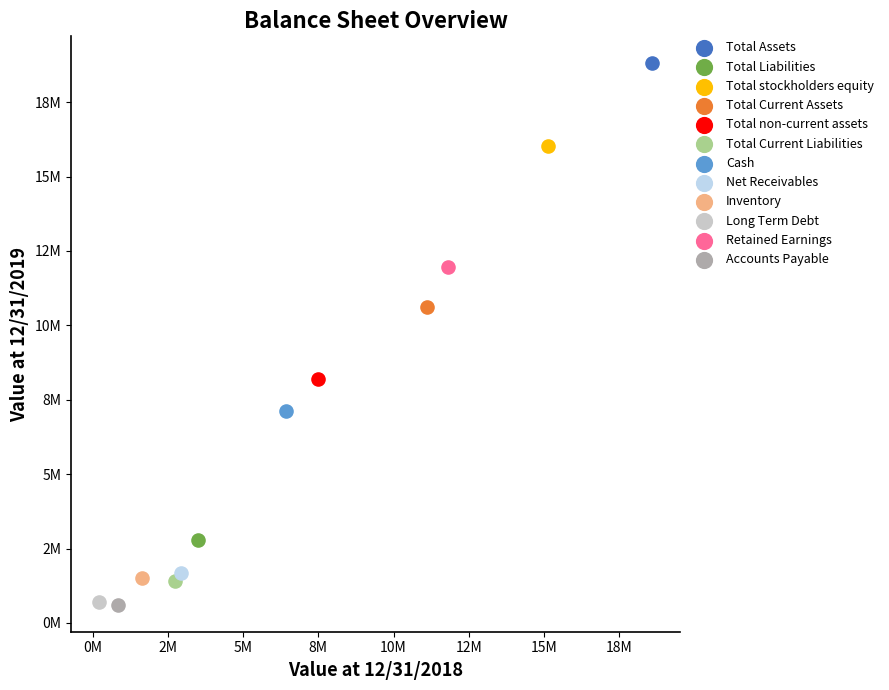

What are all the series names shown in the legend?

Total Assets, Total Liabilities, Total stockholders equity, Total Current Assets, Total non-current assets, Total Current Liabilities, Cash, Net Receivables, Inventory, Long Term Debt, Retained Earnings, Accounts Payable